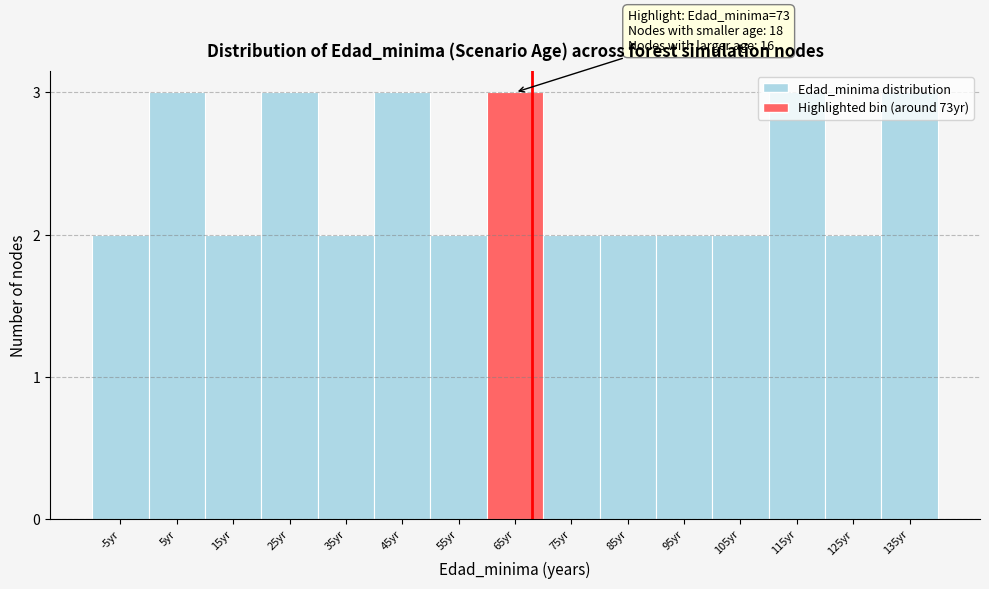

What position from the right is -5yr?

15